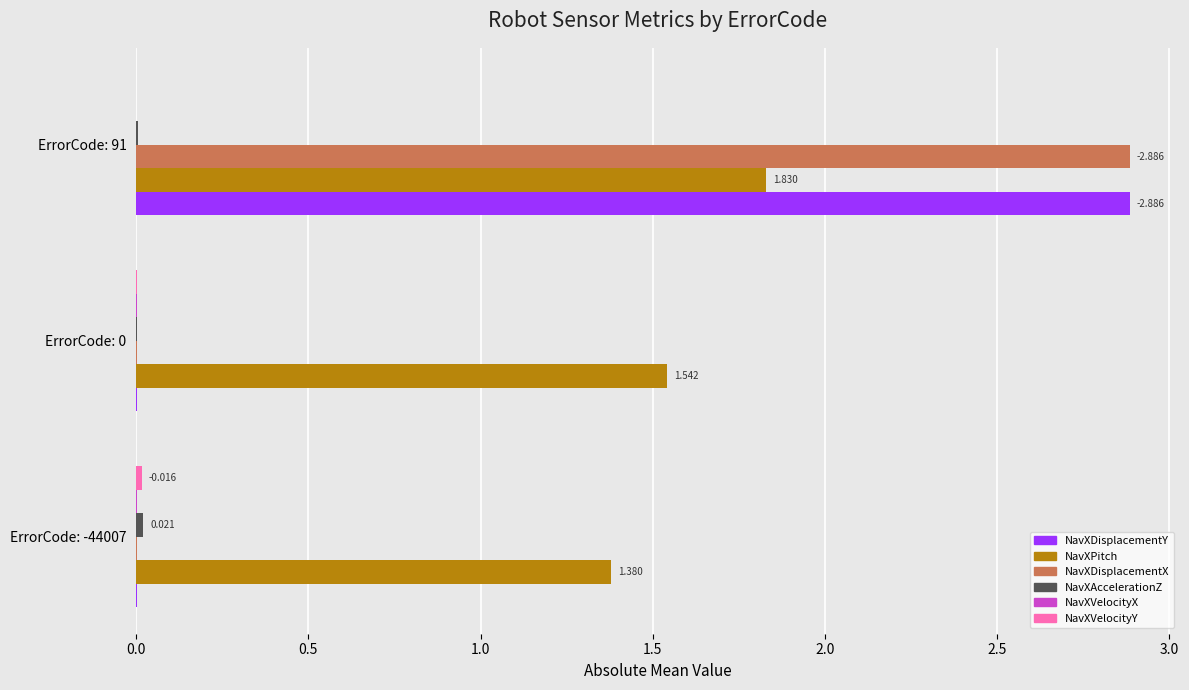

Which series has the largest total across all categories?

NavXPitch